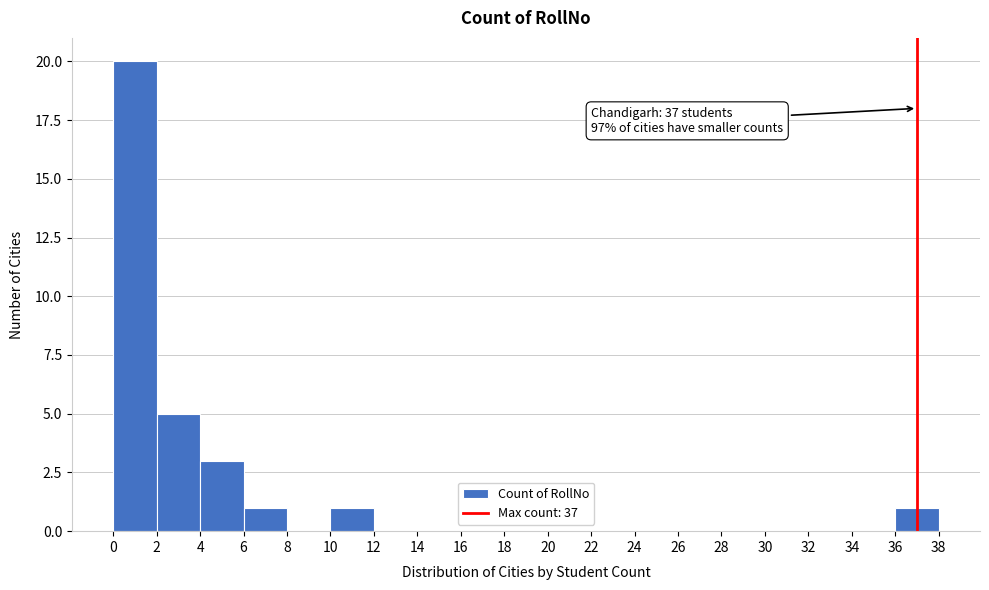

Over which range of the x-axis is the bar tallest?

0 to 2